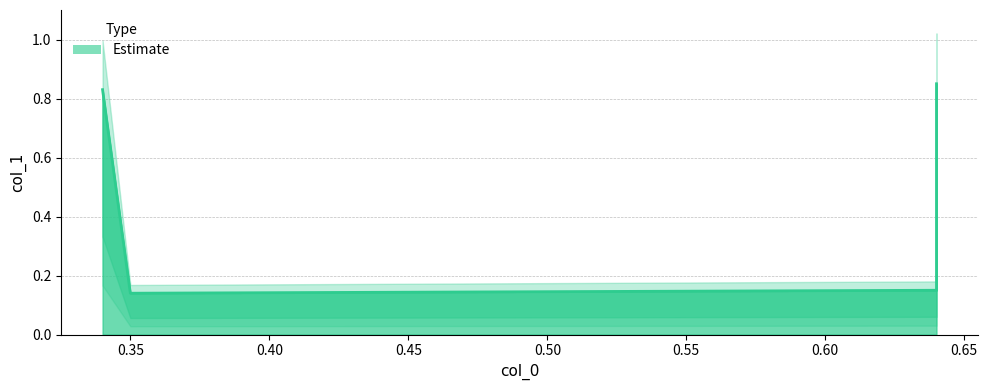

How many categories are shown in the chart?

4